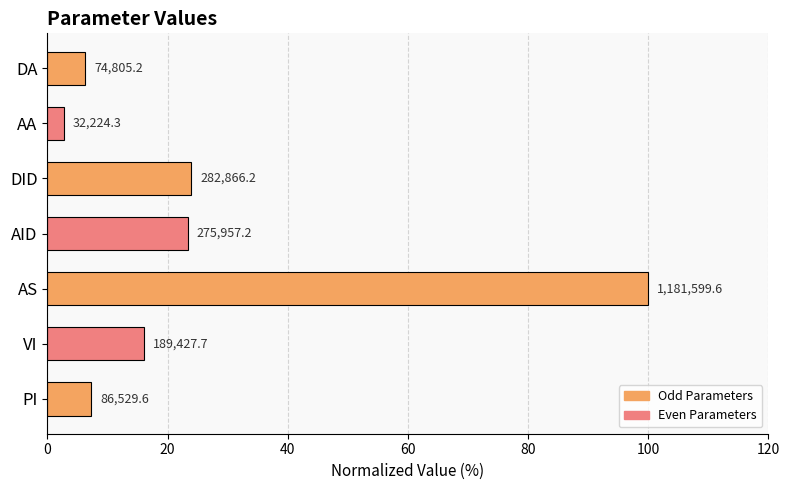

How many bars are there in total?

7